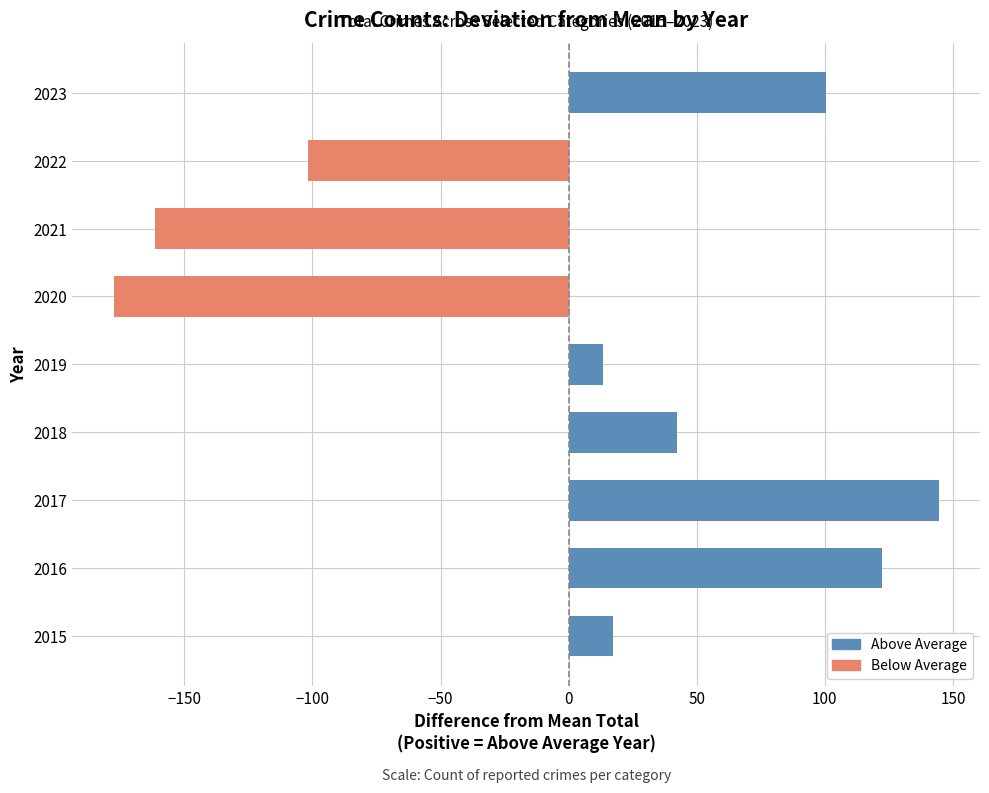

The chart shows a value of 198.5 at 2016. True or false?

False